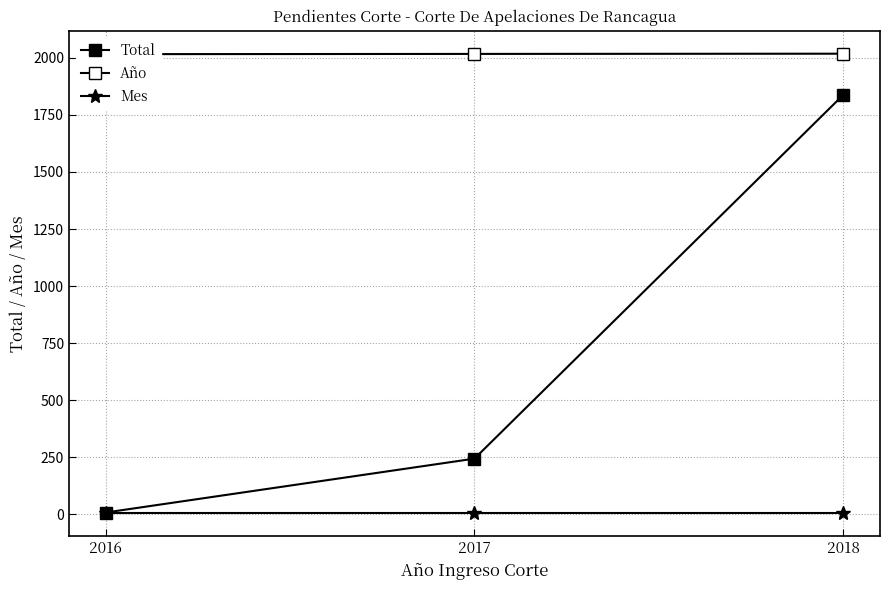

What is the value of the Año point at the 1st from the left?

2016